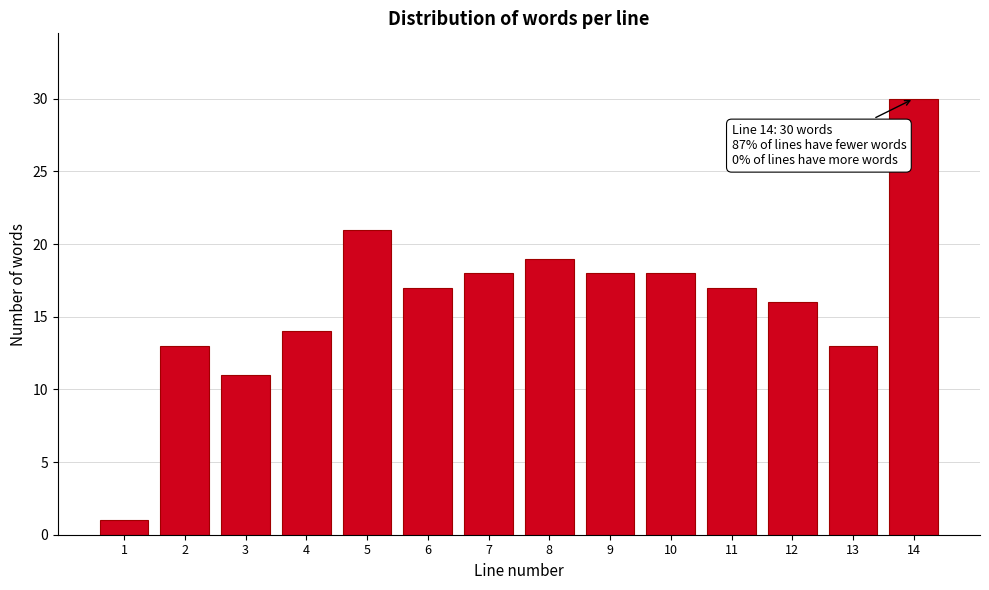

Reading left to right, list all the values displayed in this chart.

1	13	11	14	21	17	18	19	18	18	17	16	13	30